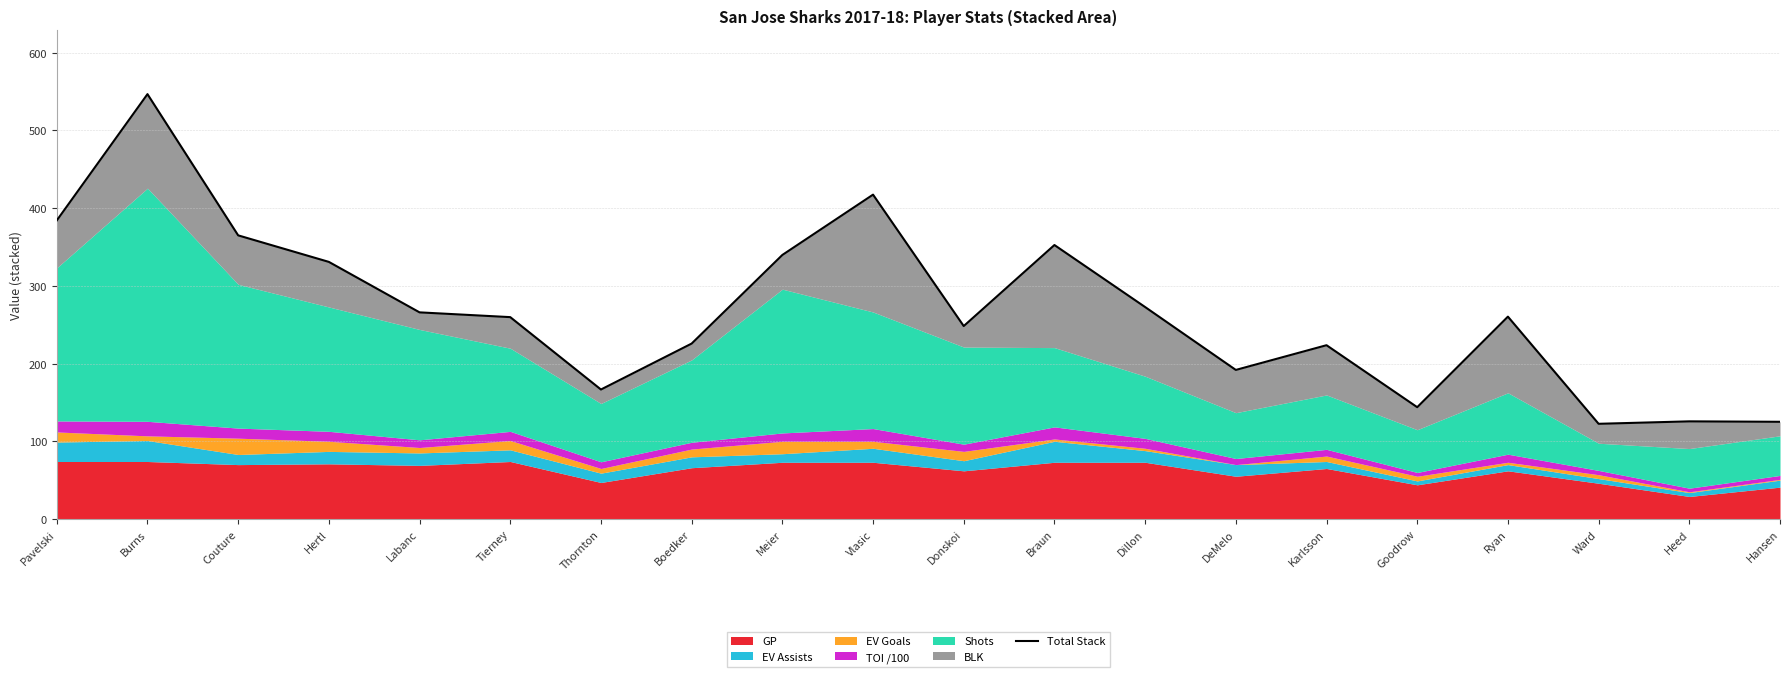

List the labels in order of value, largest first.

Burns, Vlasic, Pavelski, Couture, Braun, Meier, Hertl, Dillon, Labanc, Ryan, Tierney, Donskoi, Boedker, Karlsson, DeMelo, Thornton, Goodrow, Heed, Hansen, Ward